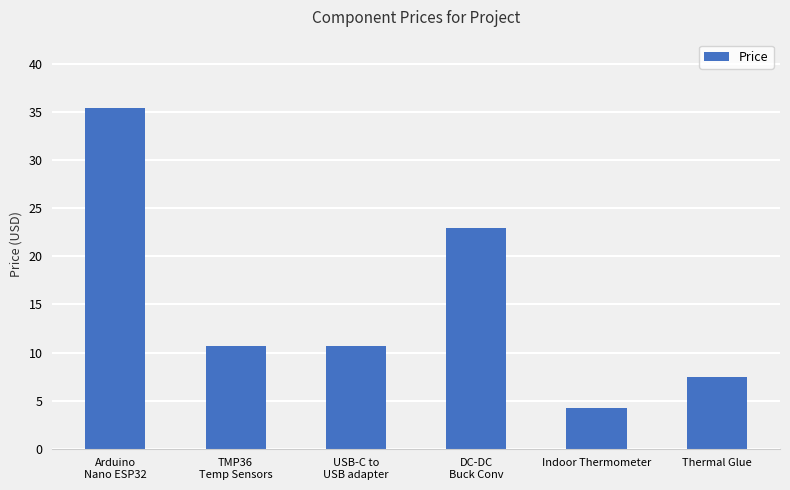

True or false: the data shows 13.2 at Thermal Glue.

False